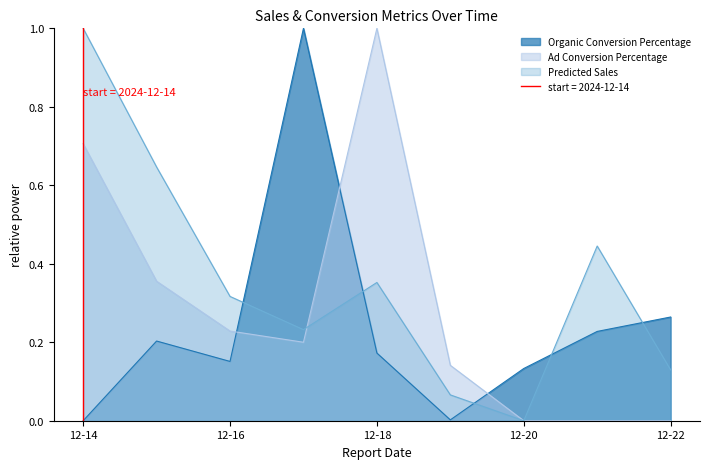

How many intersections are there between Predicted Sales and Organic Conversion Percentage?

5